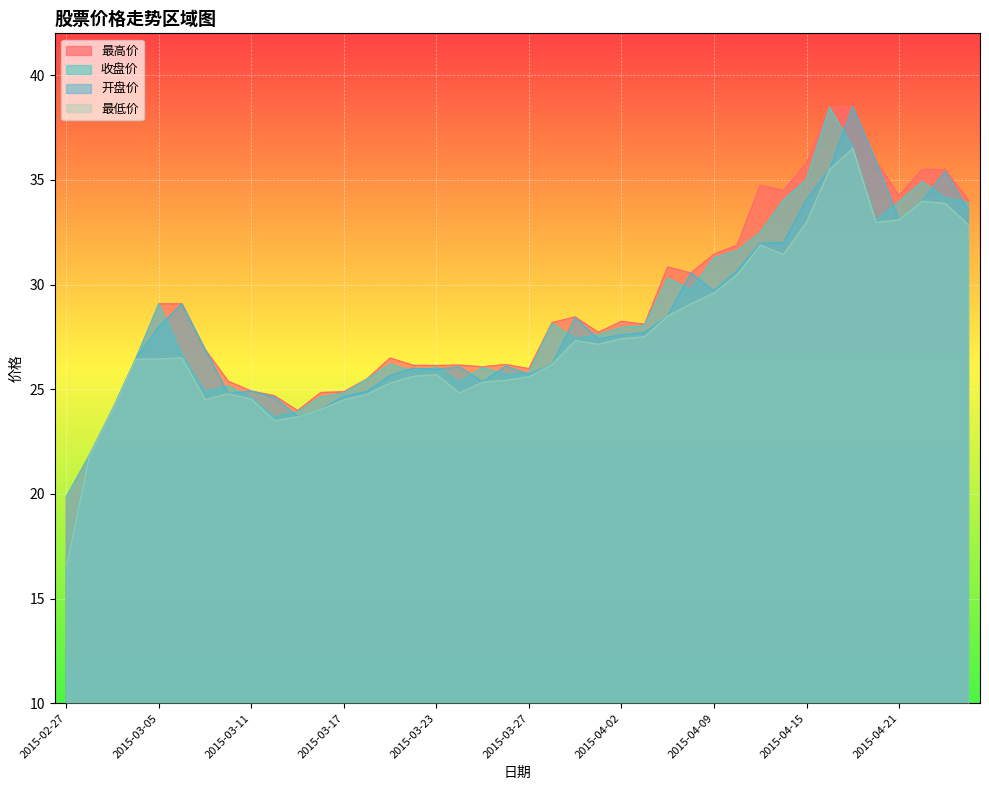

At how many categories does at least one series exceed 23?

38